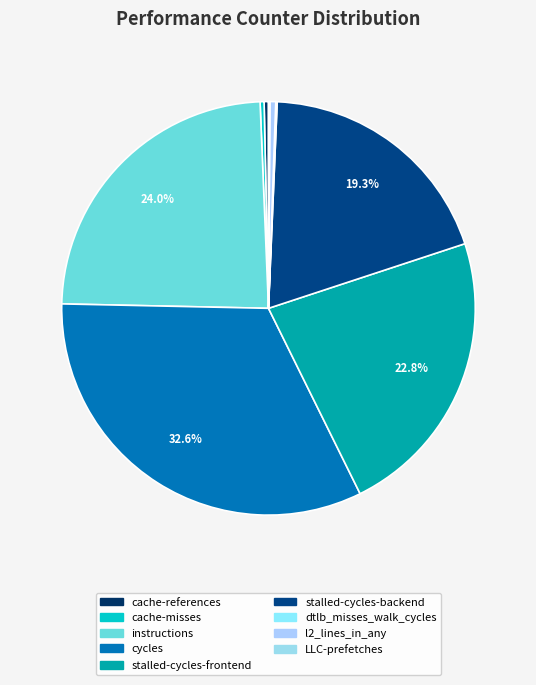

What percentage is the stalled-cycles-frontend slice, to the nearest percent?

23%